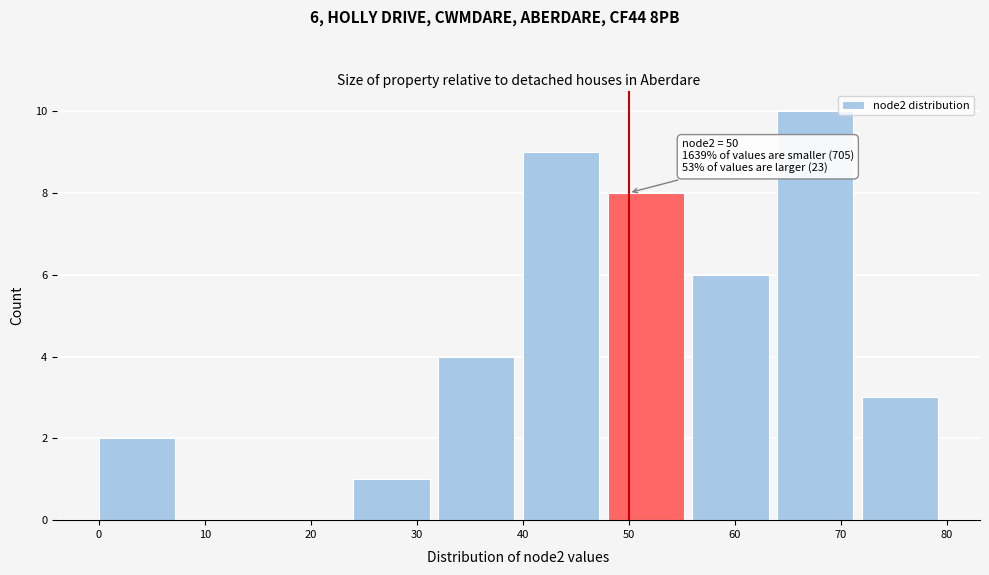

Which range on the x-axis has the tallest bar?

64 to 72